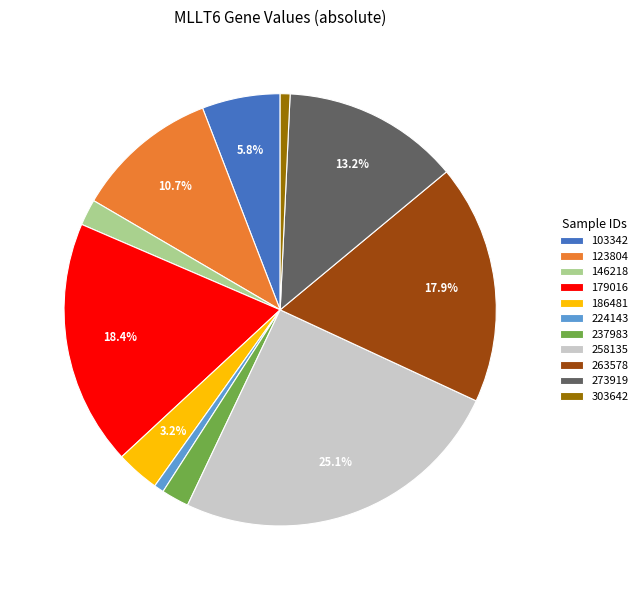

How many segments does this pie chart have?

11